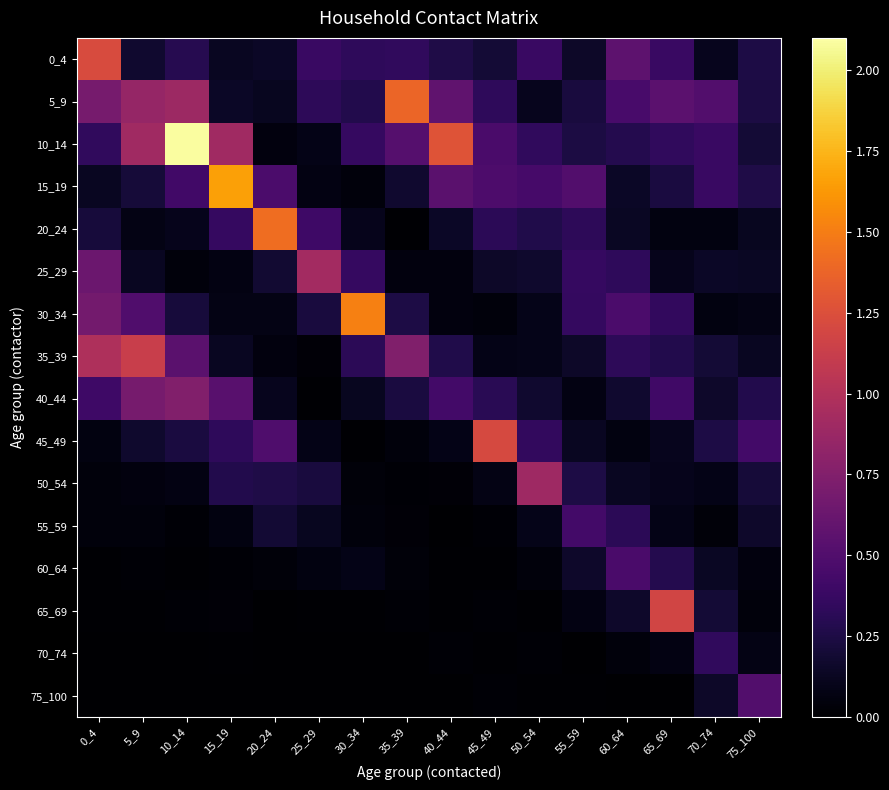

What is the difference between the highest and lowest values at 35_39?

1.4